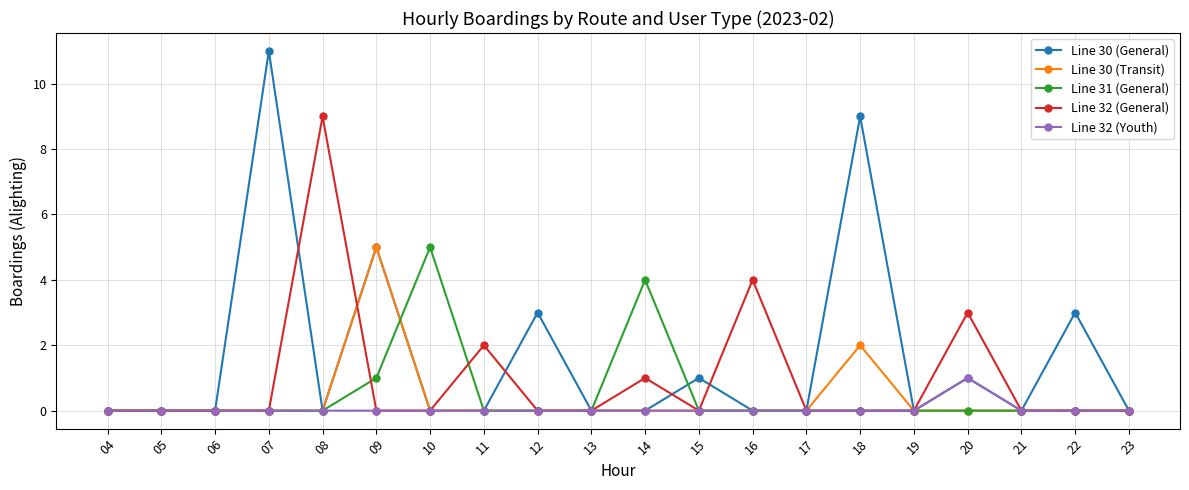

What is the difference between the highest and lowest values at 15?

1